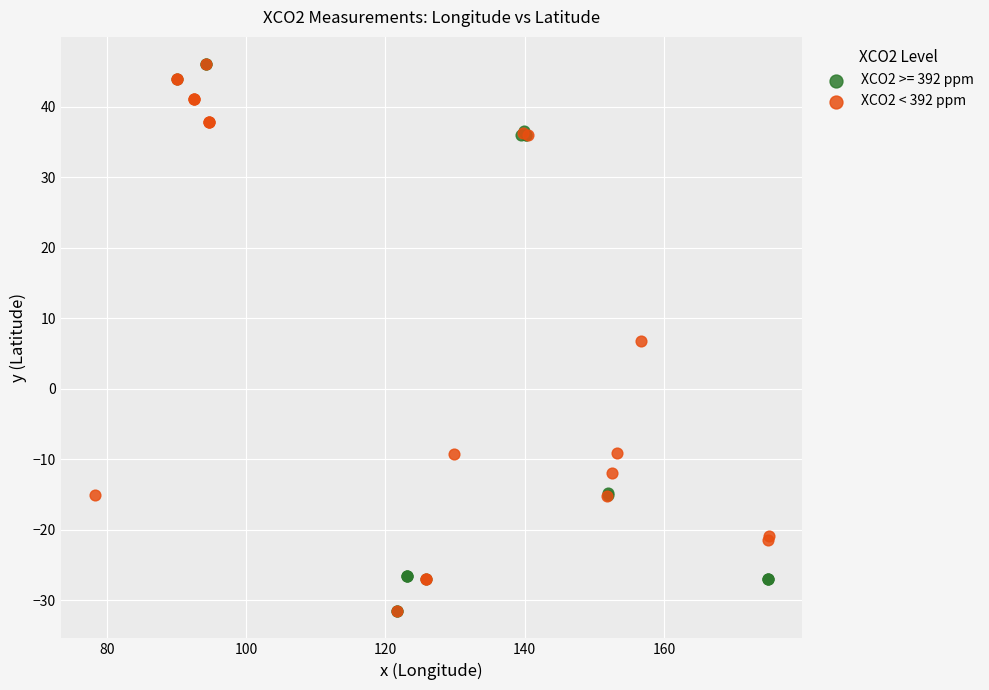

What are all the series names shown in the legend?

XCO2 >= 392 ppm, XCO2 < 392 ppm